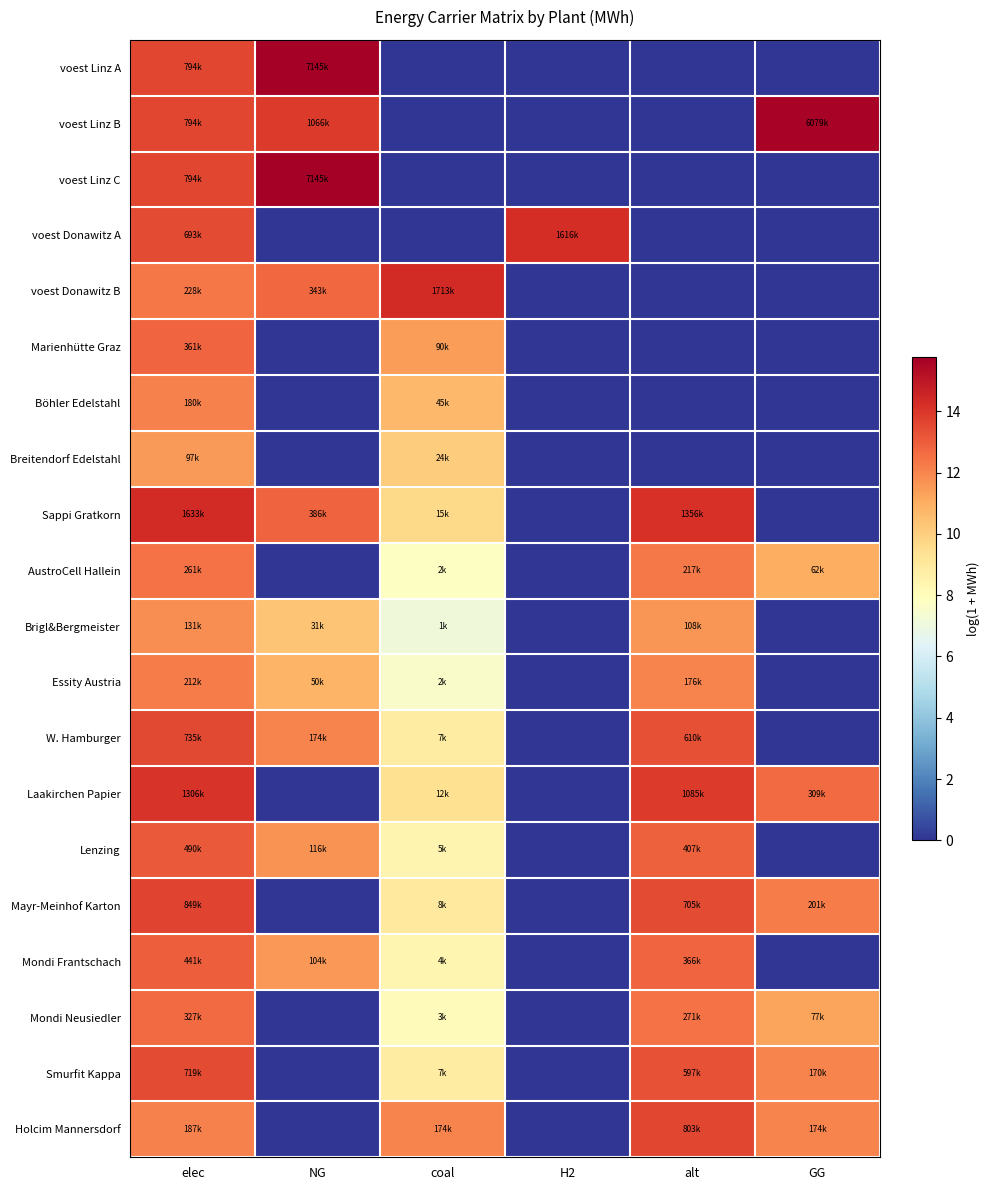

Reading left to right, what are all the values shown in this chart?

voest Linz A: elec=13.6	NG=15.8	coal=0.0	H2=0.0	alt=0.0	GG=0.0
voest Linz B: elec=13.6	NG=13.9	coal=0.0	H2=0.0	alt=0.0	GG=15.6
voest Linz C: elec=13.6	NG=15.8	coal=0.0	H2=0.0	alt=0.0	GG=0.0
voest Donawitz A: elec=13.4	NG=0.0	coal=0.0	H2=14.3	alt=0.0	GG=0.0
voest Donawitz B: elec=12.3	NG=12.7	coal=14.4	H2=0.0	alt=0.0	GG=0.0
Marienhütte Graz: elec=12.8	NG=0.0	coal=11.4	H2=0.0	alt=0.0	GG=0.0
Böhler Edelstahl: elec=12.1	NG=0.0	coal=10.7	H2=0.0	alt=0.0	GG=0.0
Breitendorf Edelstahl: elec=11.5	NG=0.0	coal=10.1	H2=0.0	alt=0.0	GG=0.0
Sappi Gratkorn: elec=14.3	NG=12.9	coal=9.6	H2=0.0	alt=14.1	GG=0.0
AustroCell Hallein: elec=12.5	NG=0.0	coal=7.8	H2=0.0	alt=12.3	GG=11.0
Brigl&Bergmeister: elec=11.8	NG=10.3	coal=7.1	H2=0.0	alt=11.6	GG=0.0
Essity Austria: elec=12.3	NG=10.8	coal=7.6	H2=0.0	alt=12.1	GG=0.0
W. Hamburger: elec=13.5	NG=12.1	coal=8.8	H2=0.0	alt=13.3	GG=0.0
Laakirchen Papier: elec=14.1	NG=0.0	coal=9.4	H2=0.0	alt=13.9	GG=12.6
Lenzing: elec=13.1	NG=11.7	coal=8.4	H2=0.0	alt=12.9	GG=0.0
Mayr-Meinhof Karton: elec=13.7	NG=0.0	coal=9.0	H2=0.0	alt=13.5	GG=12.2
Mondi Frantschach: elec=13.0	NG=11.6	coal=8.3	H2=0.0	alt=12.8	GG=0.0
Mondi Neusiedler: elec=12.7	NG=0.0	coal=8.0	H2=0.0	alt=12.5	GG=11.3
Smurfit Kappa: elec=13.5	NG=0.0	coal=8.8	H2=0.0	alt=13.3	GG=12.0
Holcim Mannersdorf: elec=12.1	NG=0.0	coal=12.1	H2=0.0	alt=13.6	GG=12.1